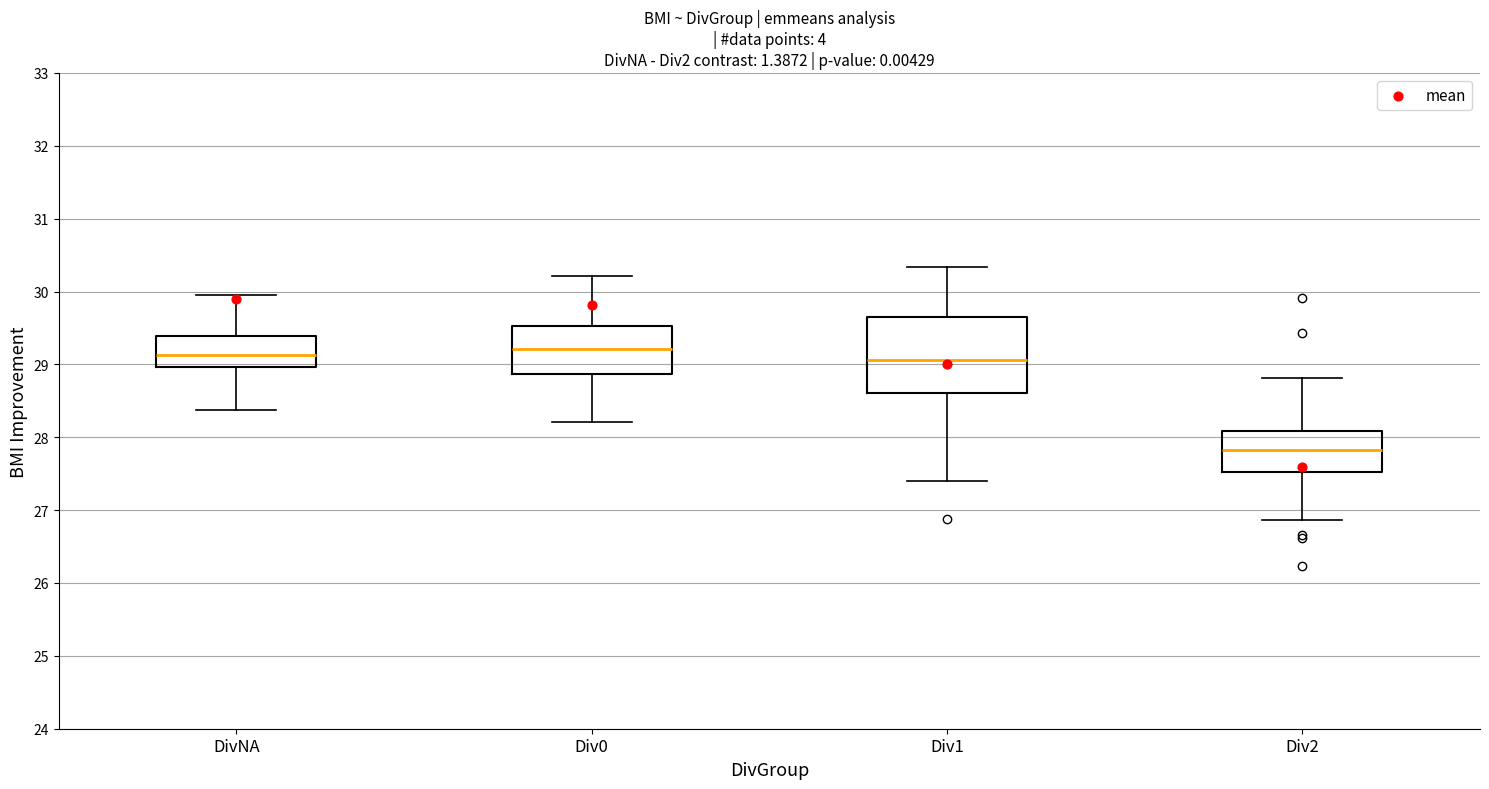

Reading left to right, transcribe this box plot: for each box, give where its median line is, the range the box spans, and where its two whiskers end, as read against the y-axis. The values are not printed on the chart, so give them approximately, as read against the axis.

DivNA: median 29.1, box 29.0 to 29.4, whiskers 28.4 to 29.9
Div0: median 29.2, box 28.9 to 29.5, whiskers 28.2 to 30.2
Div1: median 29.1, box 28.6 to 29.6, whiskers 27.4 to 30.3
Div2: median 27.8, box 27.5 to 28.1, whiskers 26.9 to 28.8